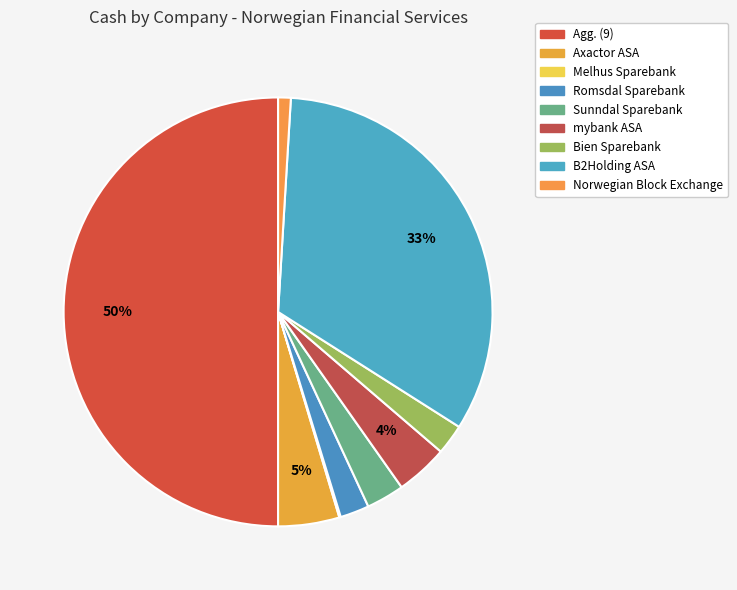

Is there any slice that represents more than half of the pie?

No